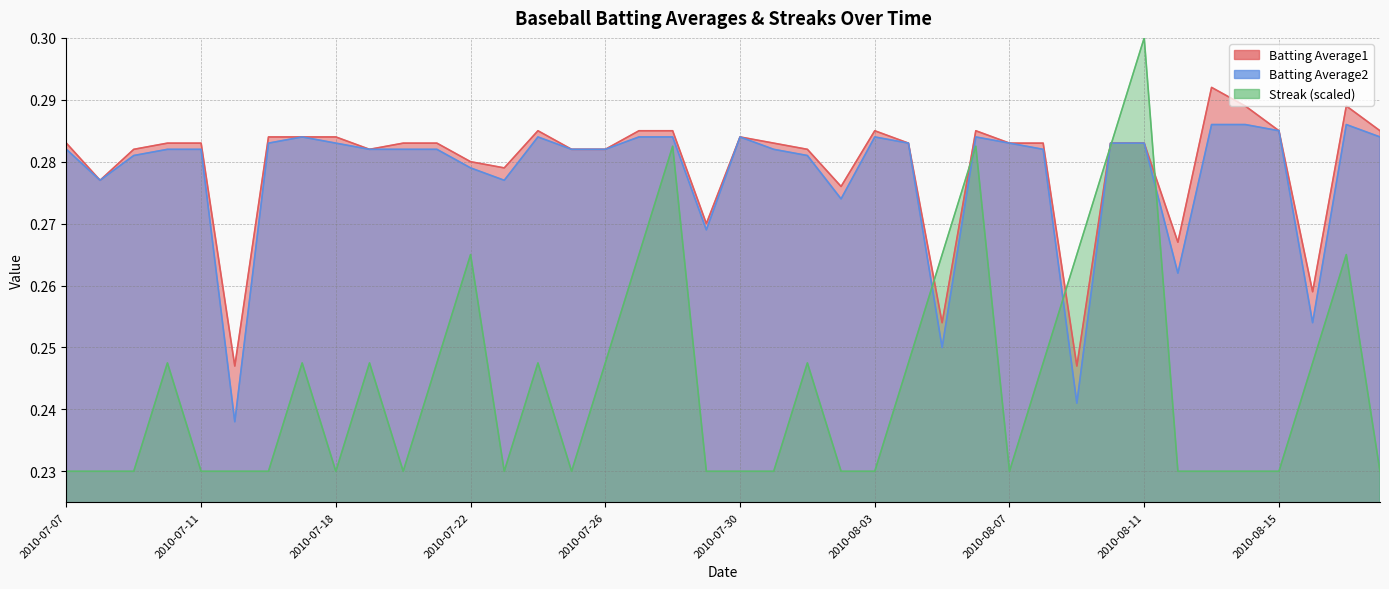

What is the spread (max minus min) of values at 2010-08-03?

0.1